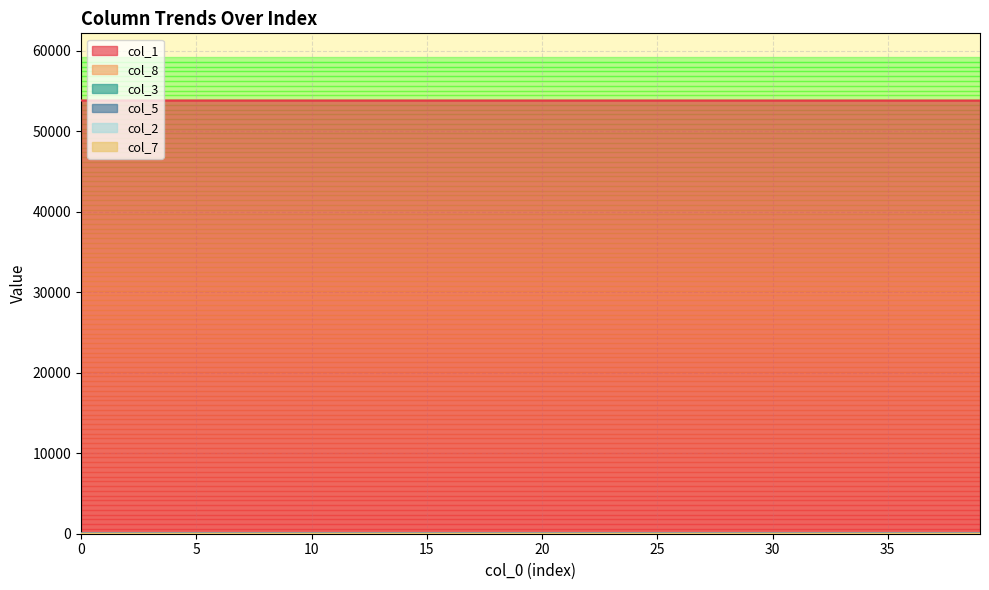

Is it true that col_2 equals 0.2 at 21?

False